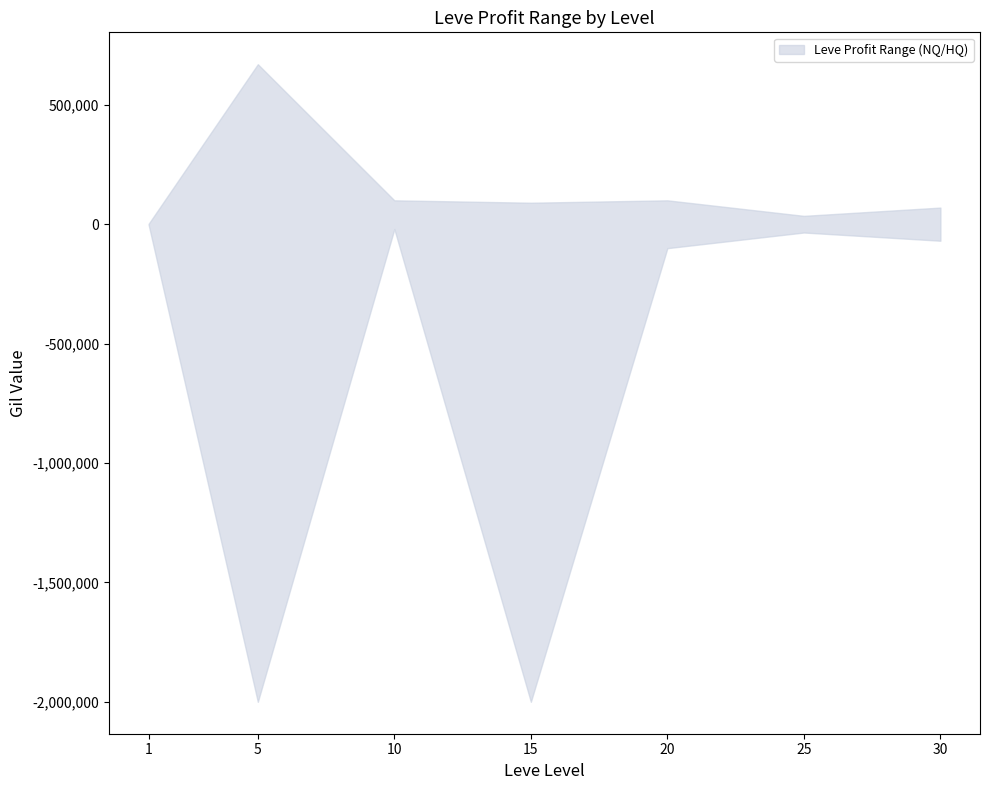

True or false: lower and upper cross at least once.

False